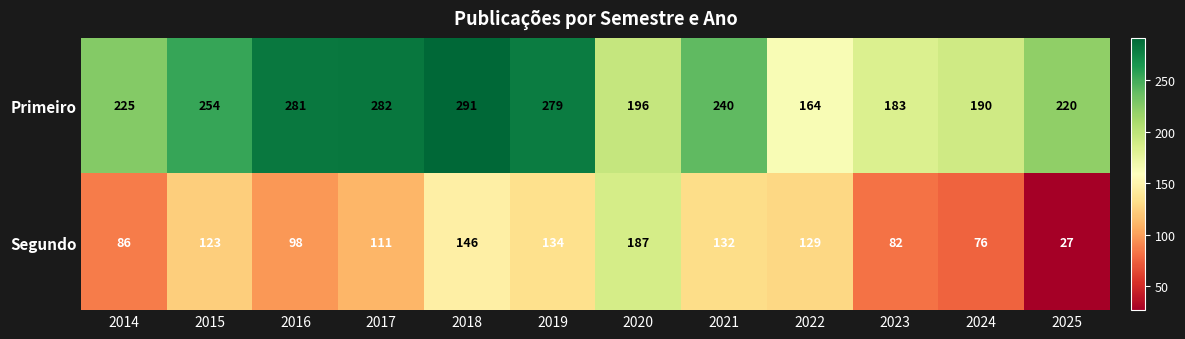

What is the spread (max minus min) of values at 2024?

114